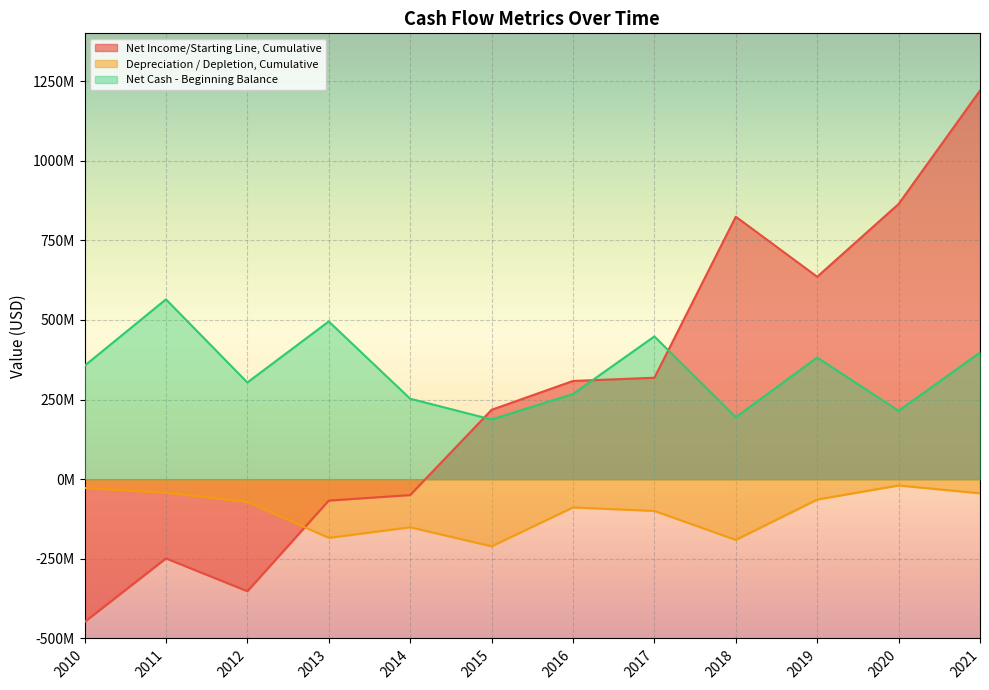

What is the highest value of the Net Income/Starting Line, Cumulative series?

1220175000